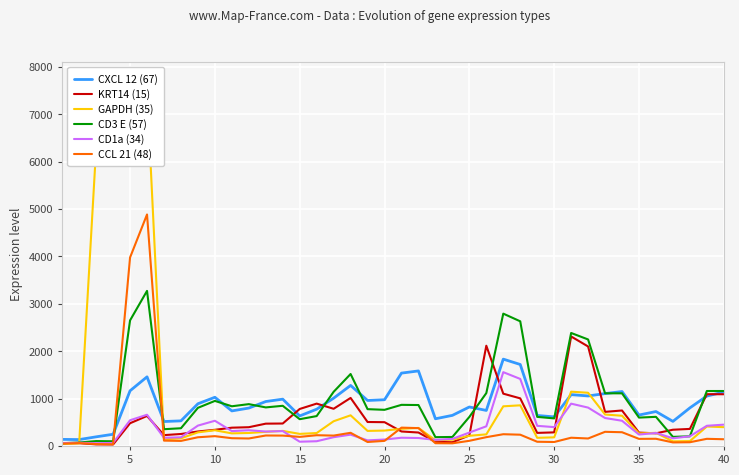

How many values in the CD1a (34) series are below 283?

20